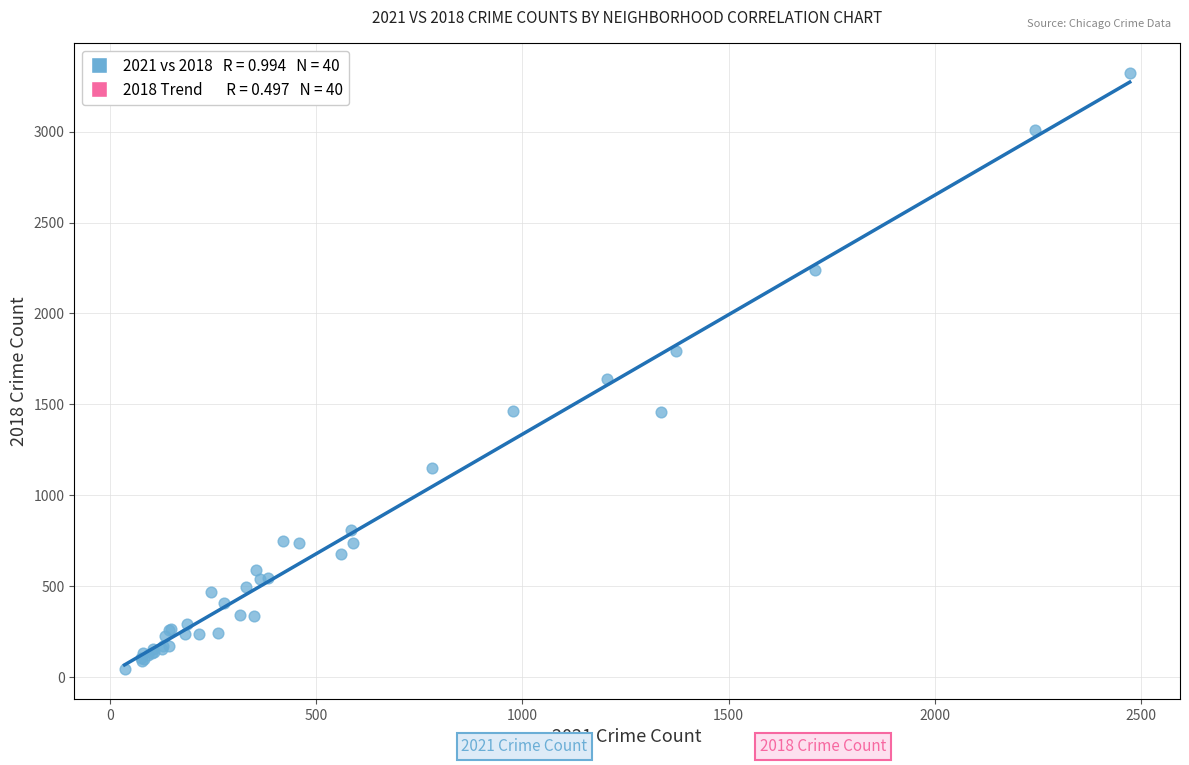

What Y value in the scatter plot is closest to 1683?

1641